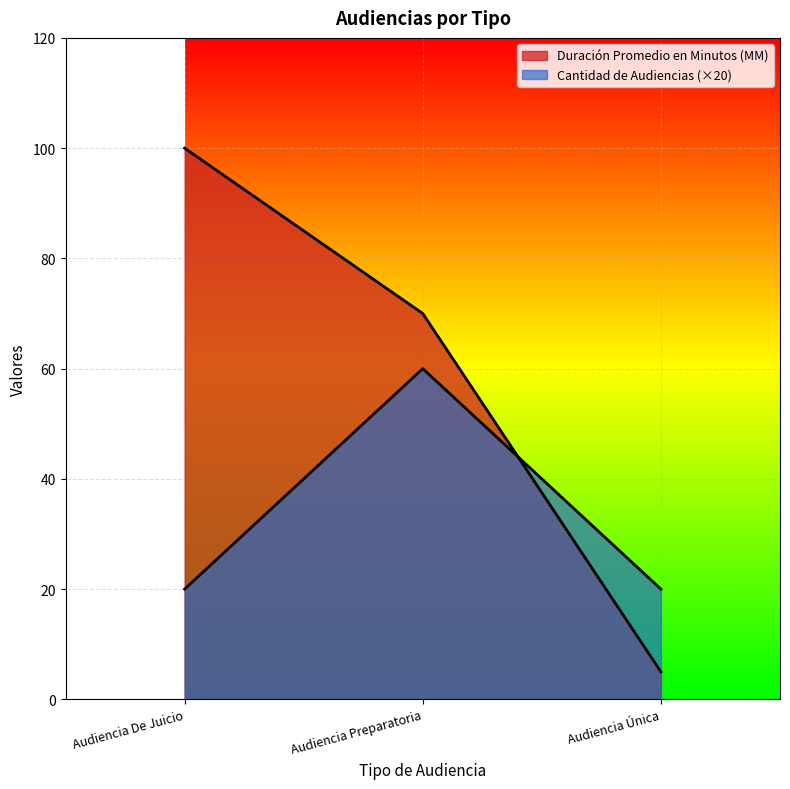

What is the highest value of the Cantidad de Audiencias series?

60